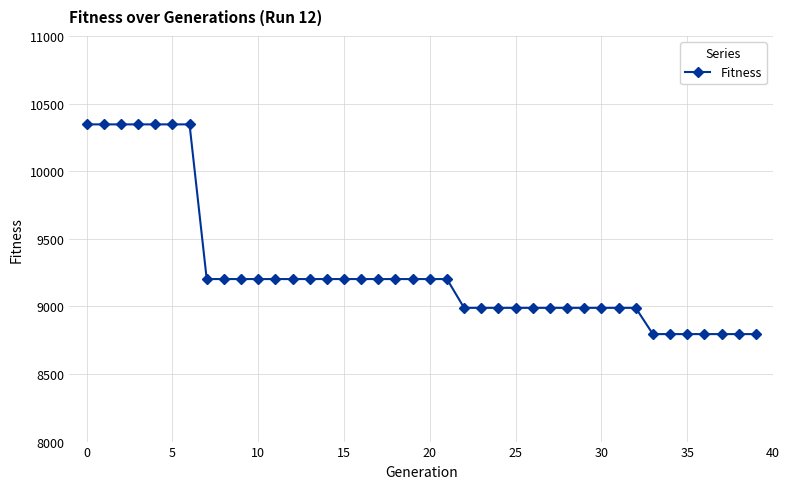

What is the minimum value shown in the chart?

8795